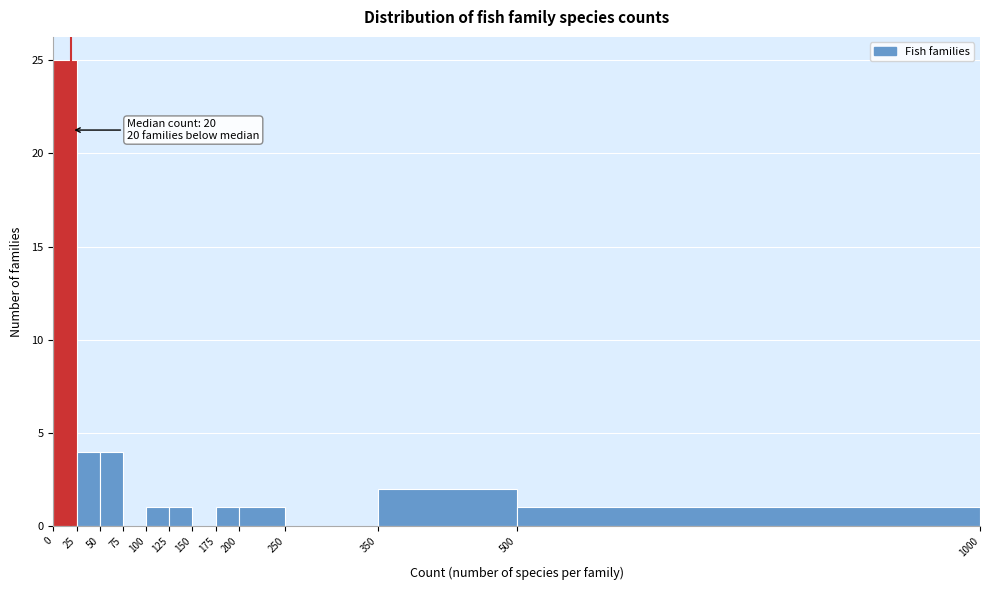

Which range on the x-axis has the tallest bar?

0 to 25